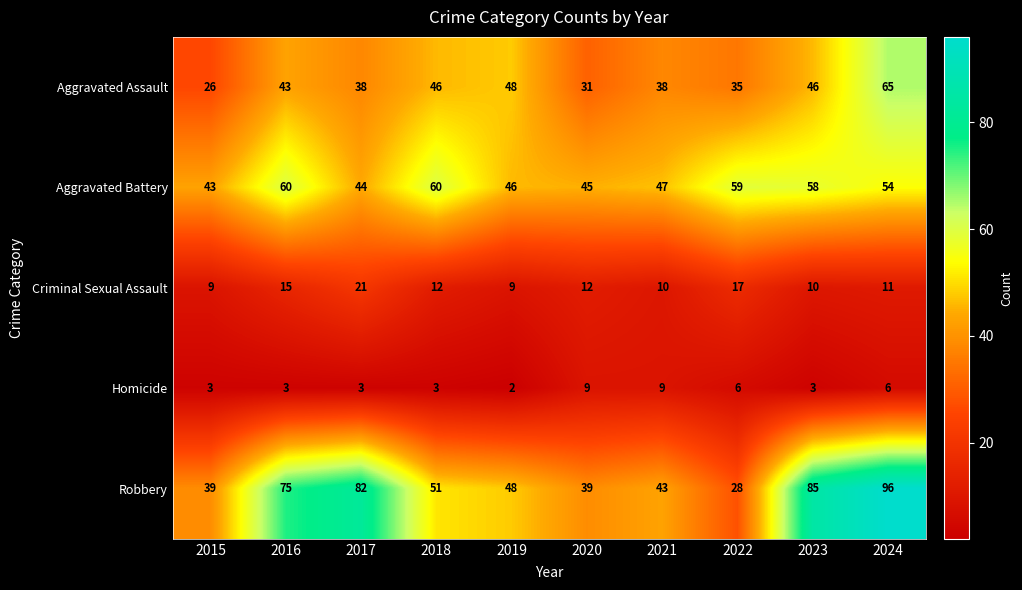

Rank the series by their maximum value, from highest to lowest.

Robbery, Aggravated Assault, Aggravated Battery, Criminal Sexual Assault, Homicide